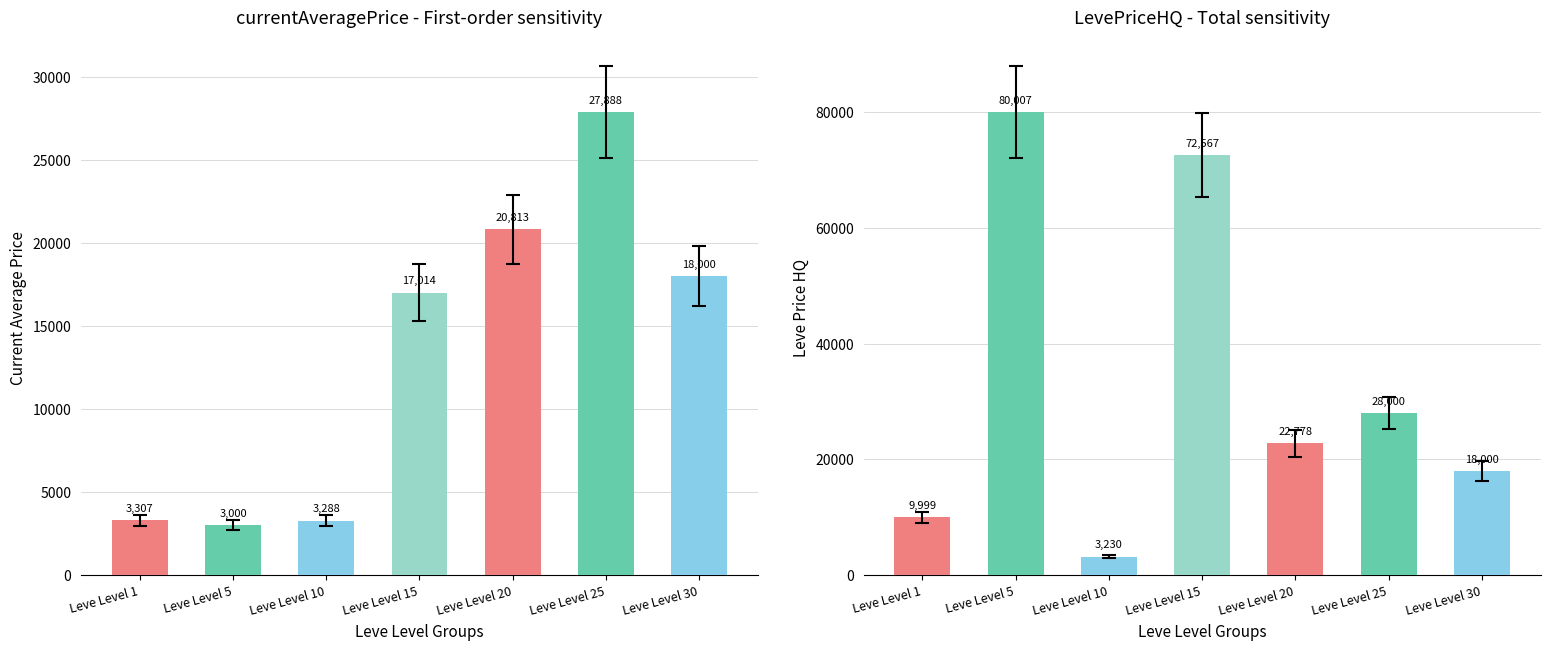

What is the average value of the LevePriceHQ series?

33511.5